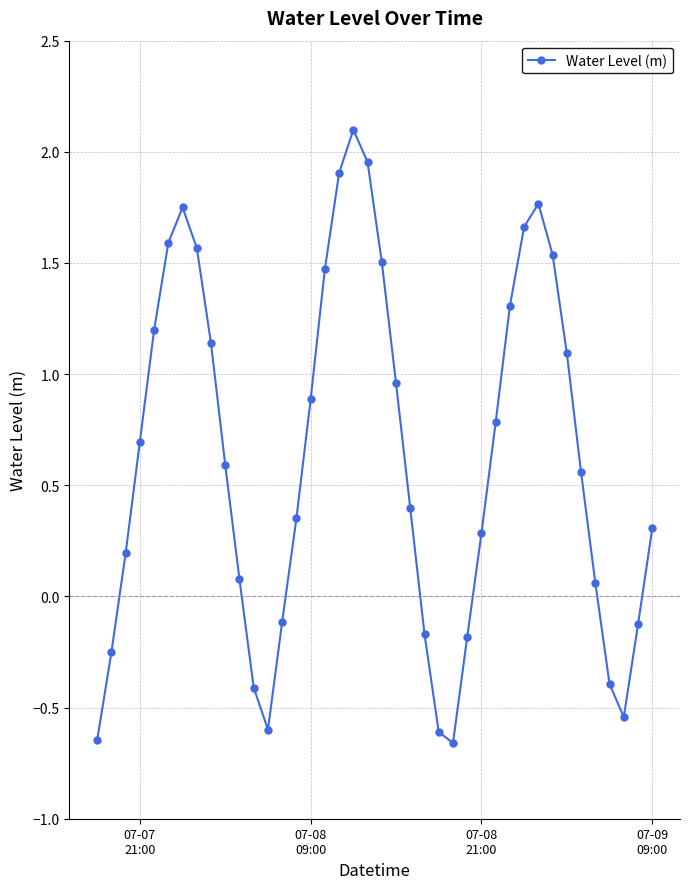

What is the value of the 12th point from the left?

-0.4